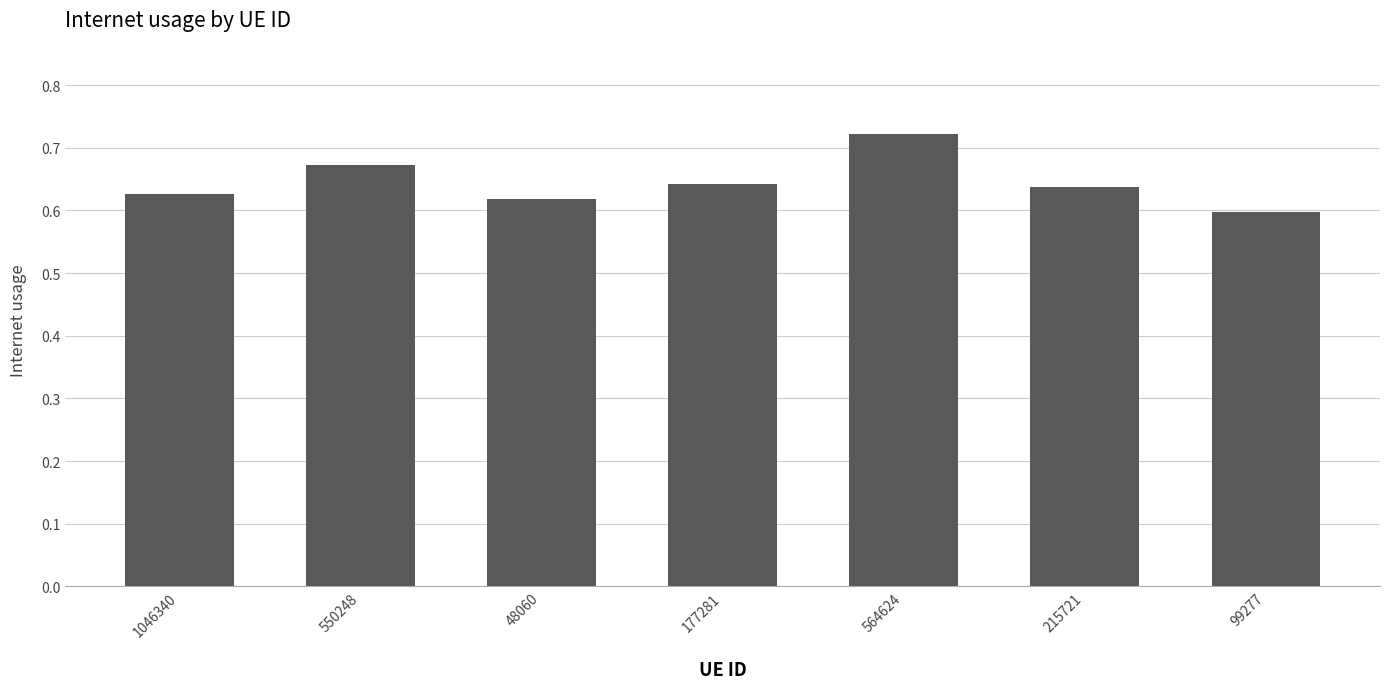

How many values are between 0 and 1?

7